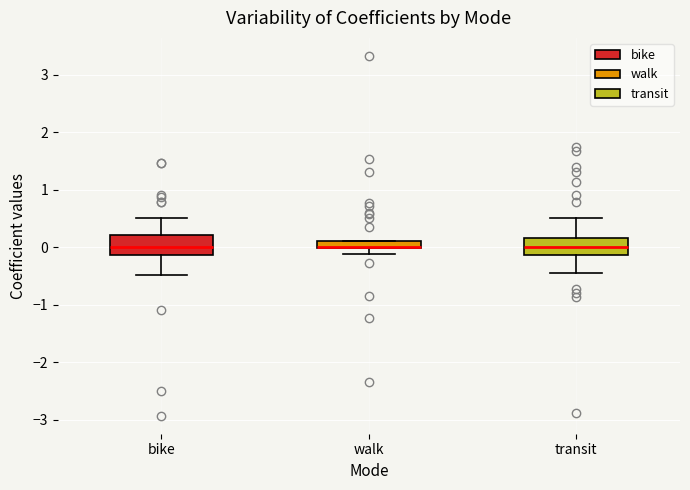

Where does the lower whisker of the box for walk end on the y-axis? The values are not printed on the chart, so give them approximately, as read against the axis.

-0.1